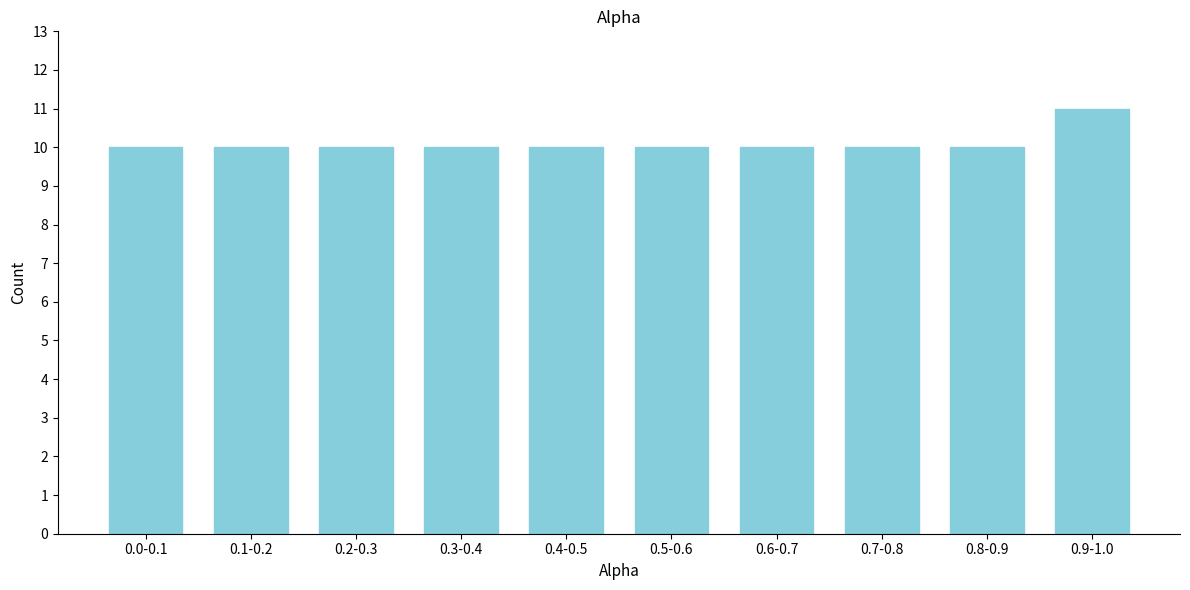

Reading left to right, list all the values displayed in this chart.

0.0-0.1=10	0.1-0.2=10	0.2-0.3=10	0.3-0.4=10	0.4-0.5=10	0.5-0.6=10	0.6-0.7=10	0.7-0.8=10	0.8-0.9=10	0.9-1.0=11